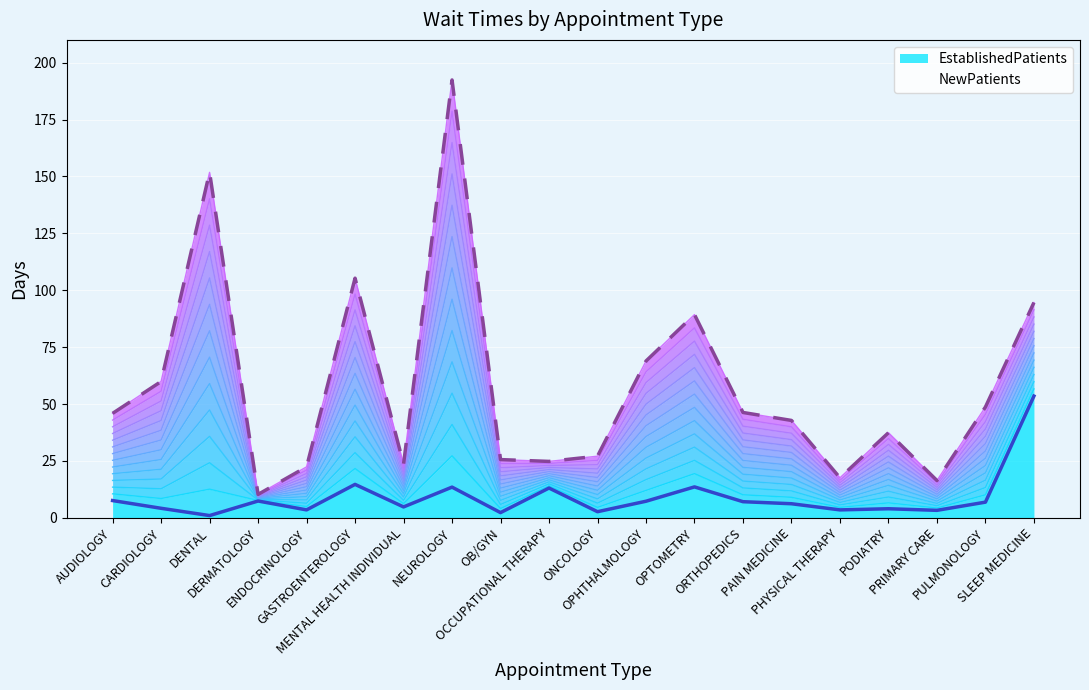

The EstablishedPatients (line) series shows 1.6 at ENDOCRINOLOGY. True or false?

False